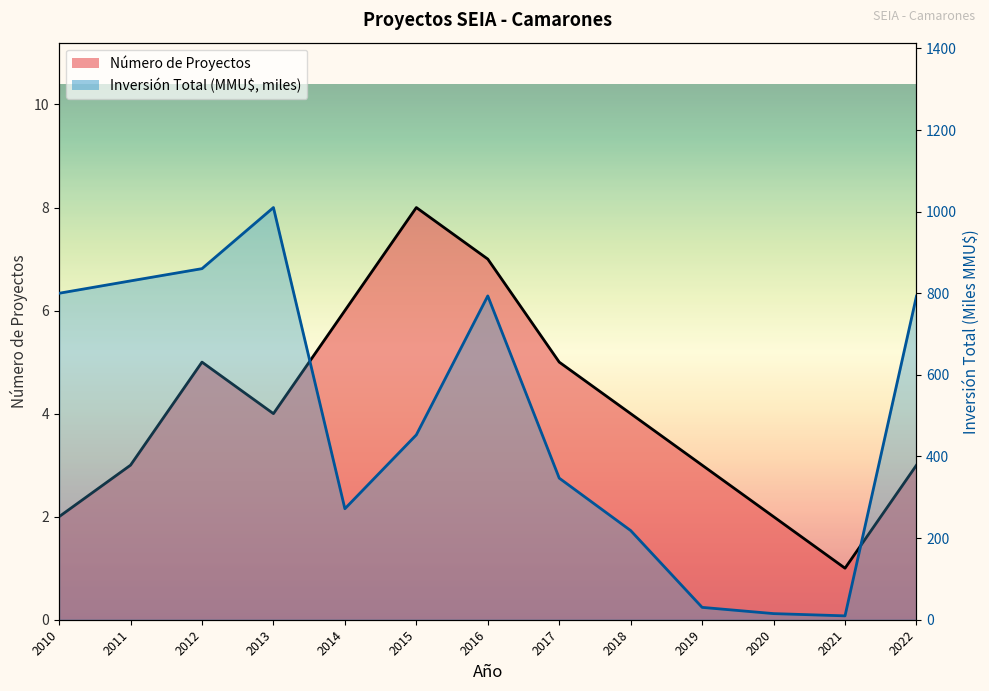

Rank the series at 2014 from lowest to highest value.

Número de Proyectos, Inversión Total (MMU$)